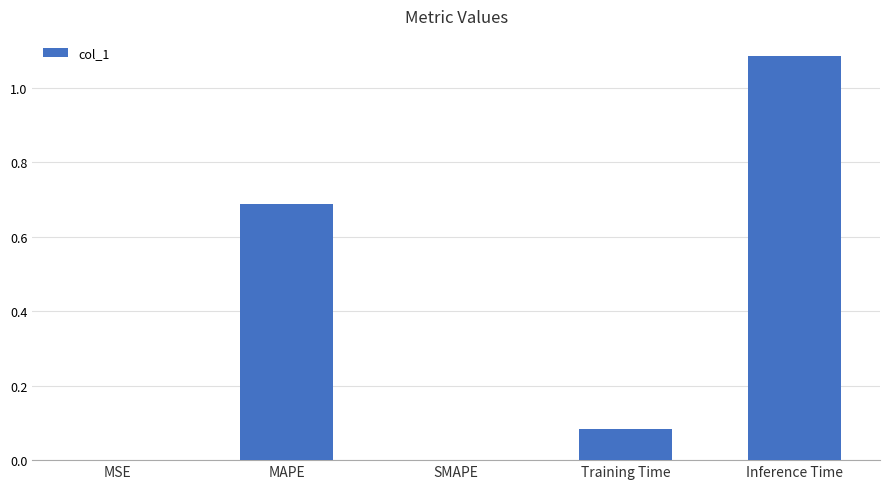

What is the difference between the values at MAPE and Training Time?

0.6